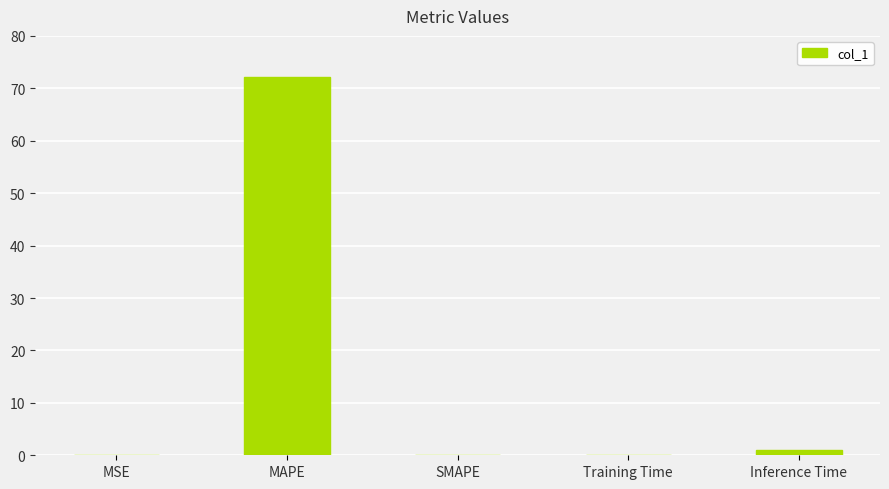

Is it true that the value at SMAPE is 0.0?

True